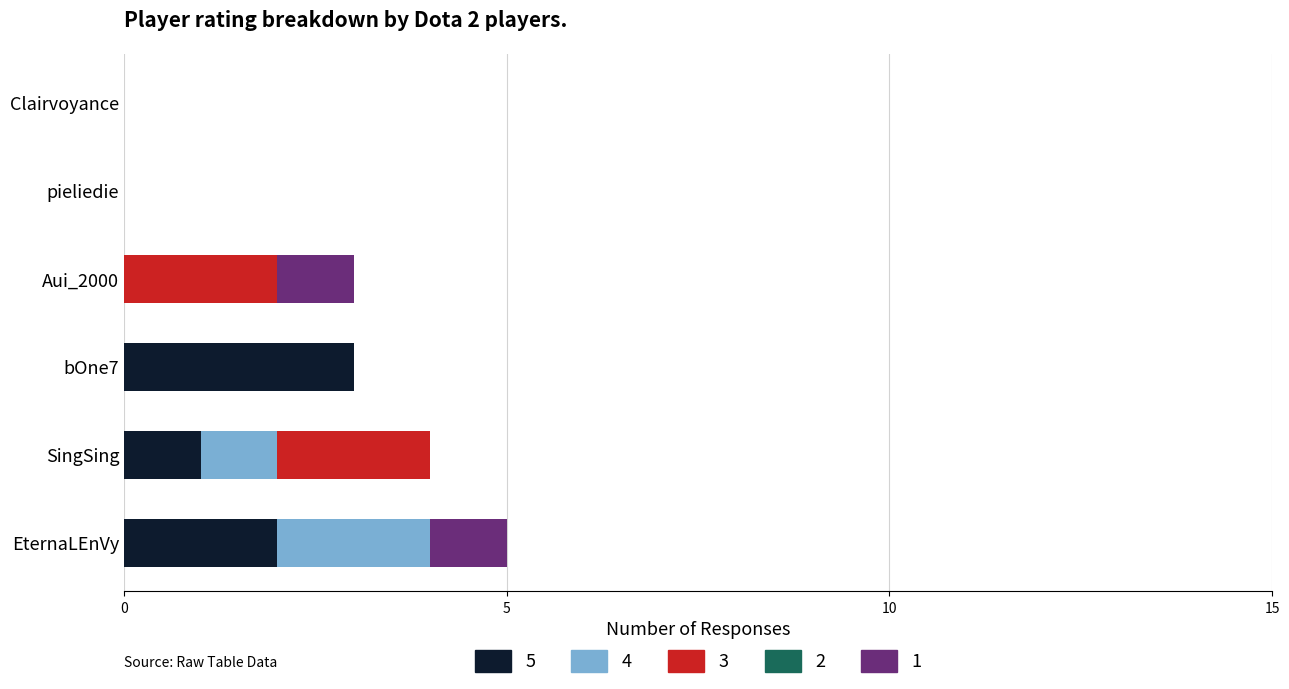

What is the maximum value for 5?

3